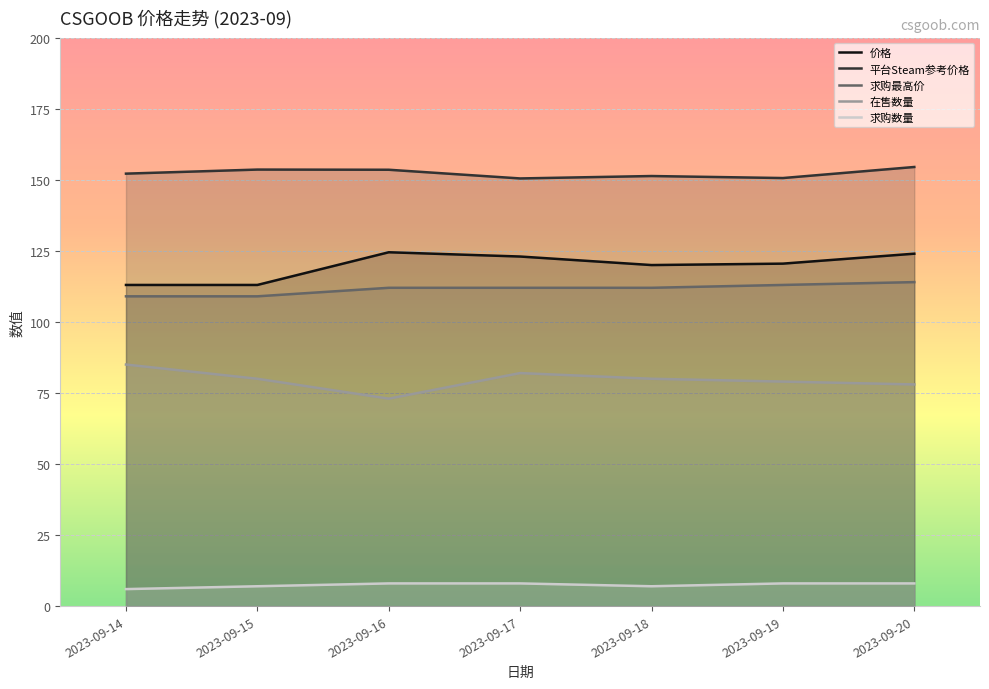

At which category does 价格 reach its first local valley?

2023-09-18